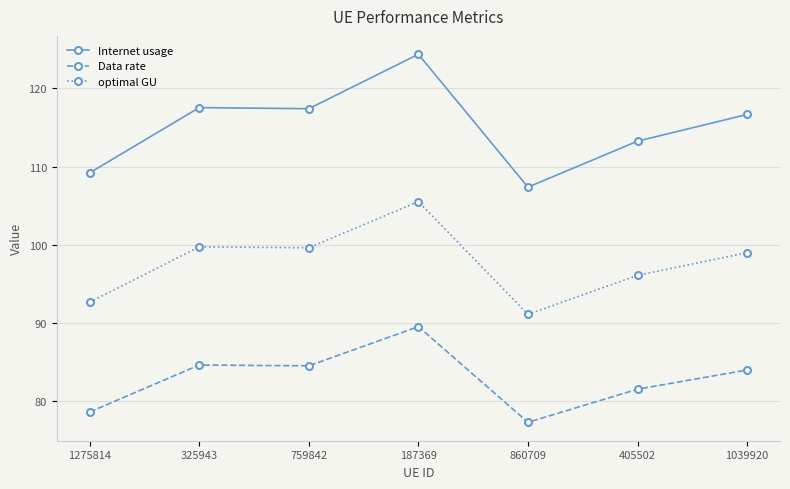

What is the sum of the optimal GU values at 759842 and 860709?

190.7